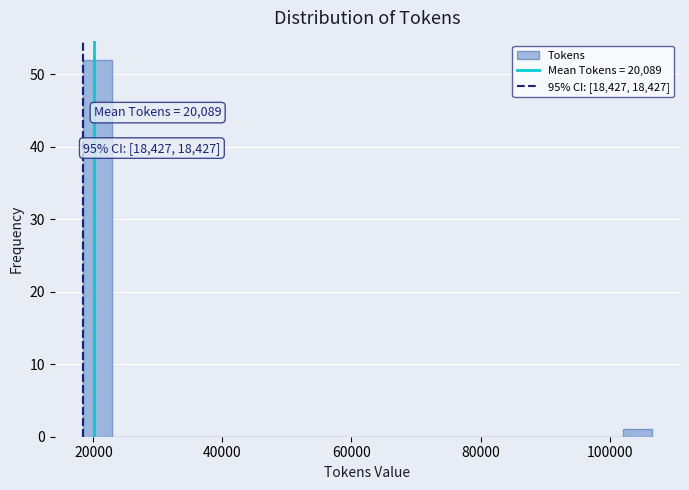

Read against the x-axis, roughly where is the centre of the tallest bar?

20000